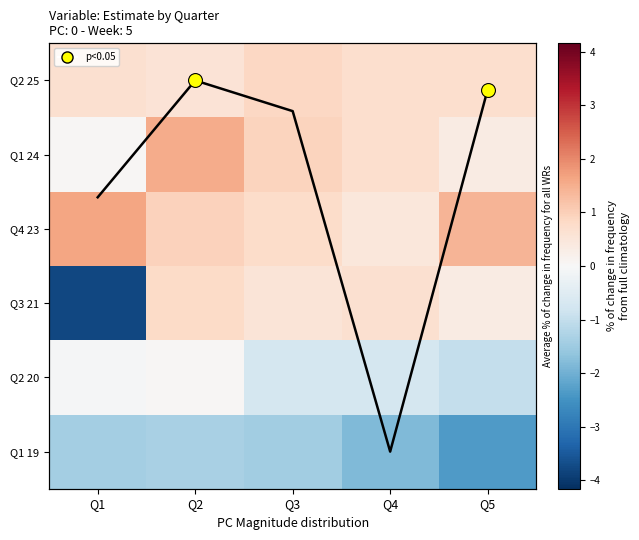

Read the Q4 23 value at Q2.

1.0